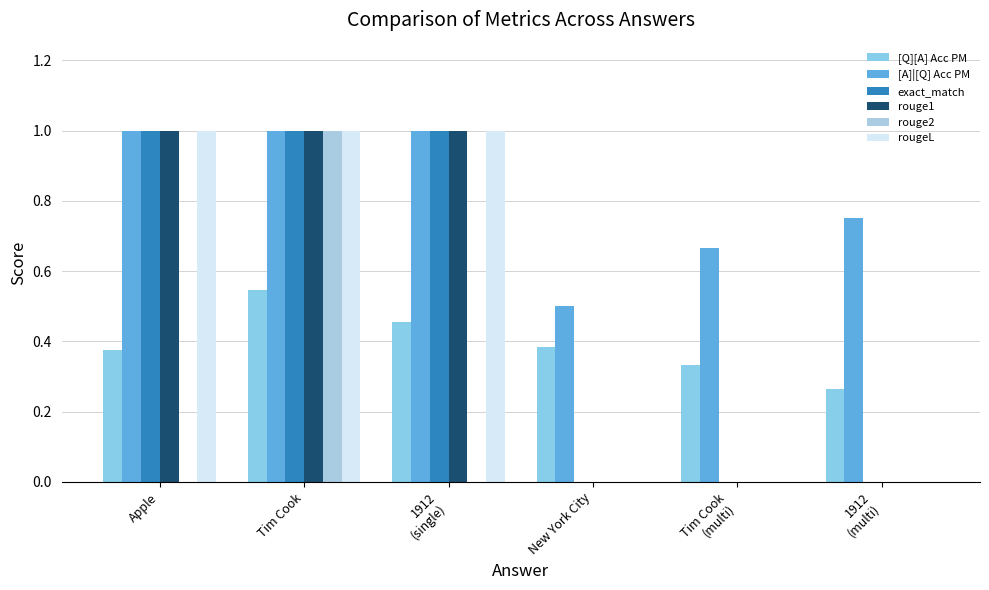

The value of rougeL at 1912
(multi) is 0.0. True or false?

True